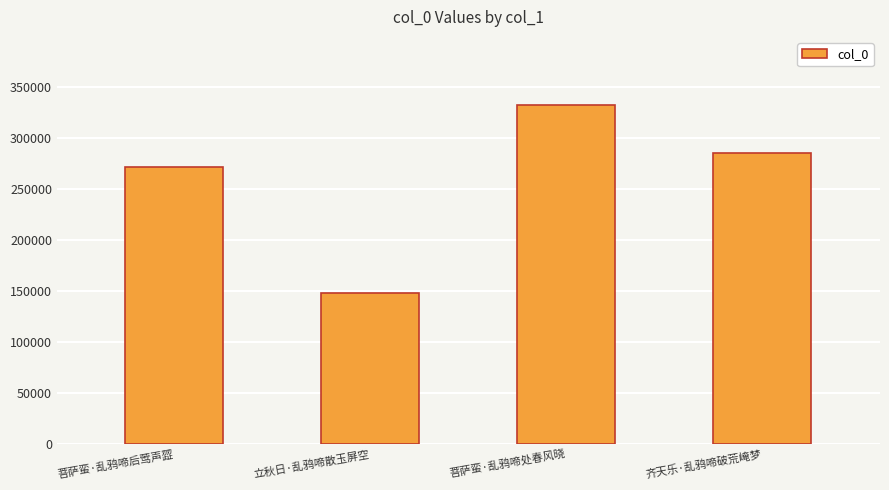

Reading left to right, transcribe all the data shown in this chart.

271768	148250	332682	285149